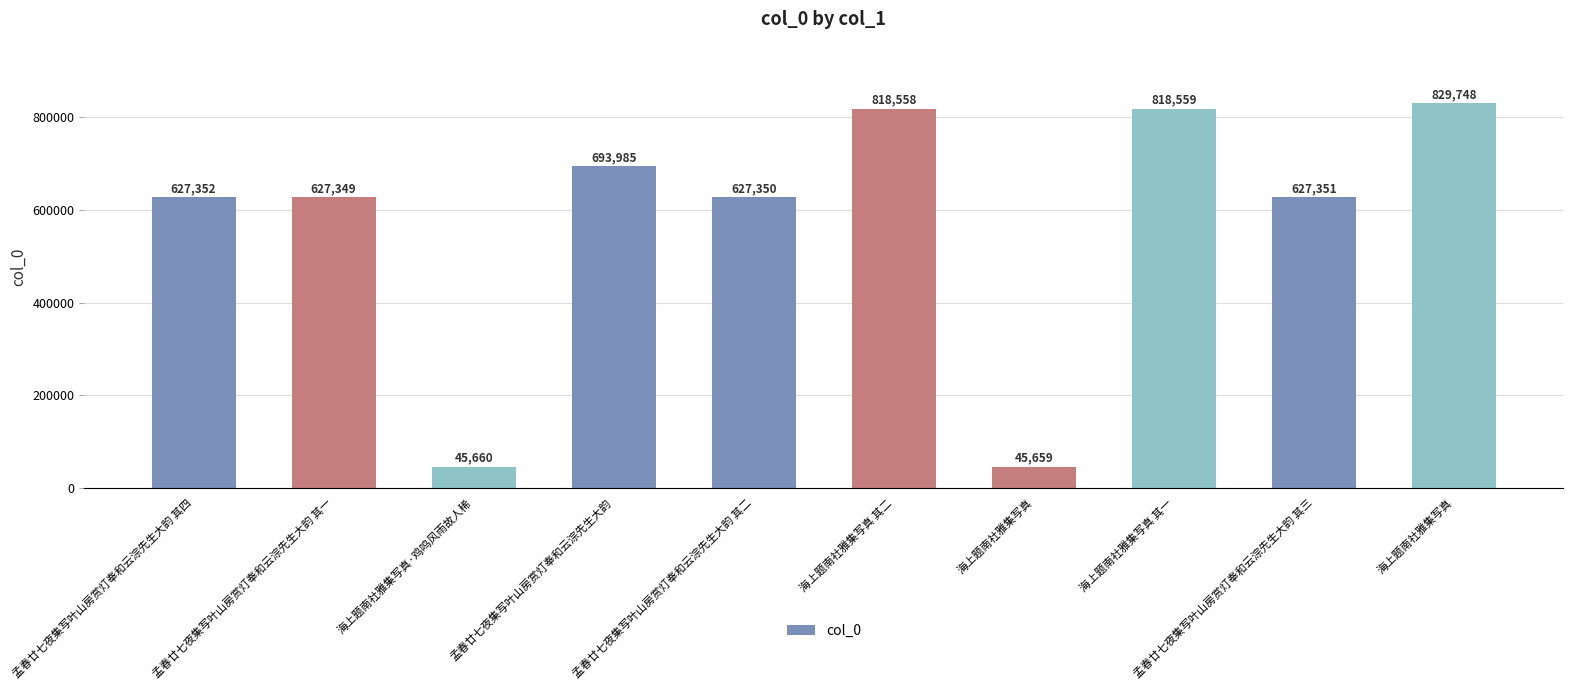

Rank the categories by value from highest to lowest.

海上题南社雅集写真, 海上题南社雅集写真 其一, 海上题南社雅集写真 其二, 孟春廿七夜集写叶山房赏灯奉和云淙先生大韵, 孟春廿七夜集写叶山房赏灯奉和云淙先生大韵 其四, 孟春廿七夜集写叶山房赏灯奉和云淙先生大韵 其三, 孟春廿七夜集写叶山房赏灯奉和云淙先生大韵 其二, 孟春廿七夜集写叶山房赏灯奉和云淙先生大韵 其一, 海上题南社雅集写真·鸡鸣风雨故人稀, 海上题南社雅集写真